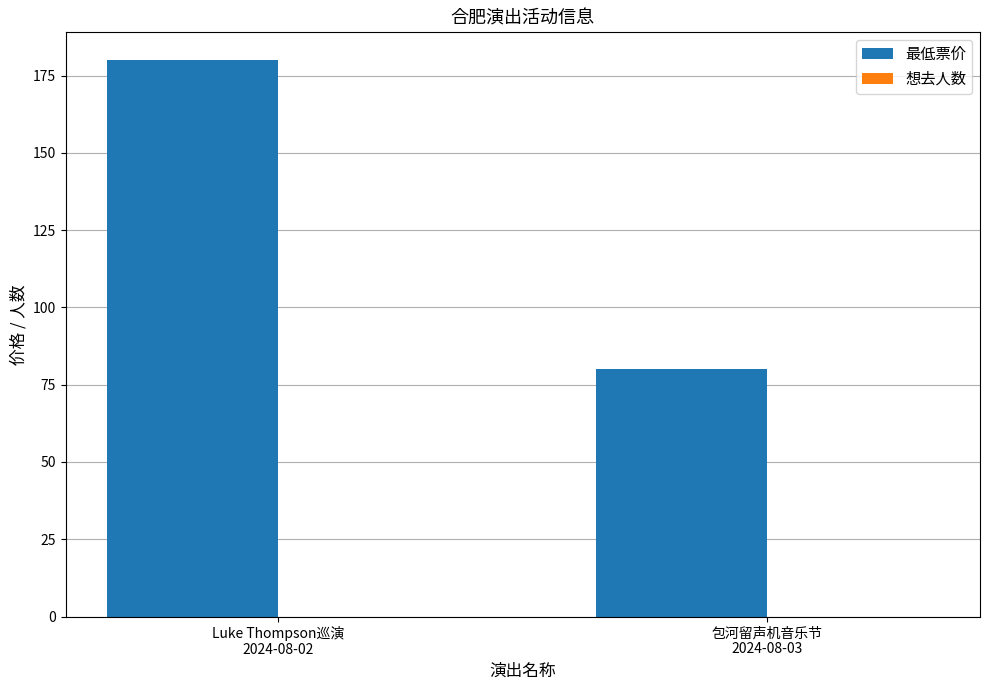

Reading left to right, list all the values displayed in this chart.

180	80